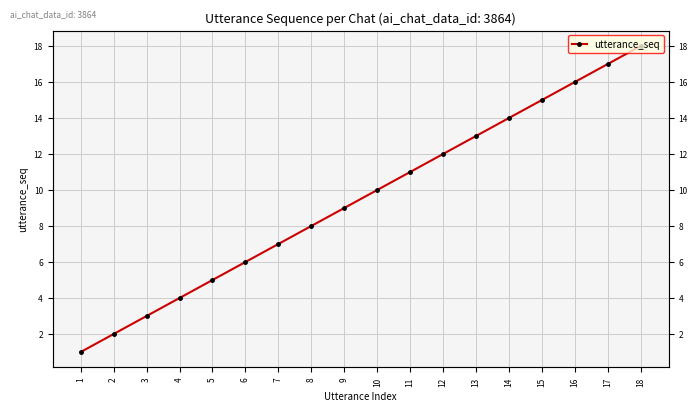

How many data points are less than 10?

9